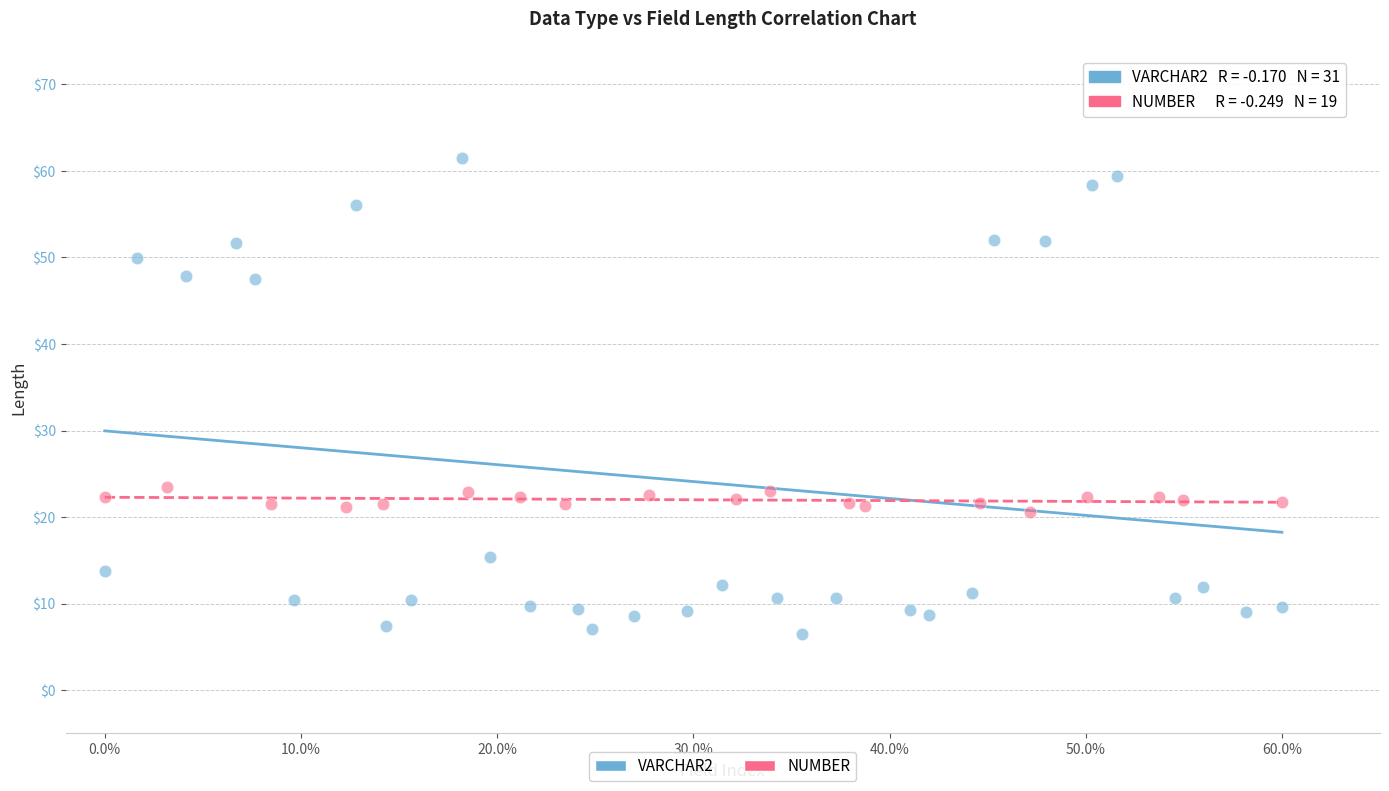

Which series has the largest Y range (max minus min)?

VARCHAR2